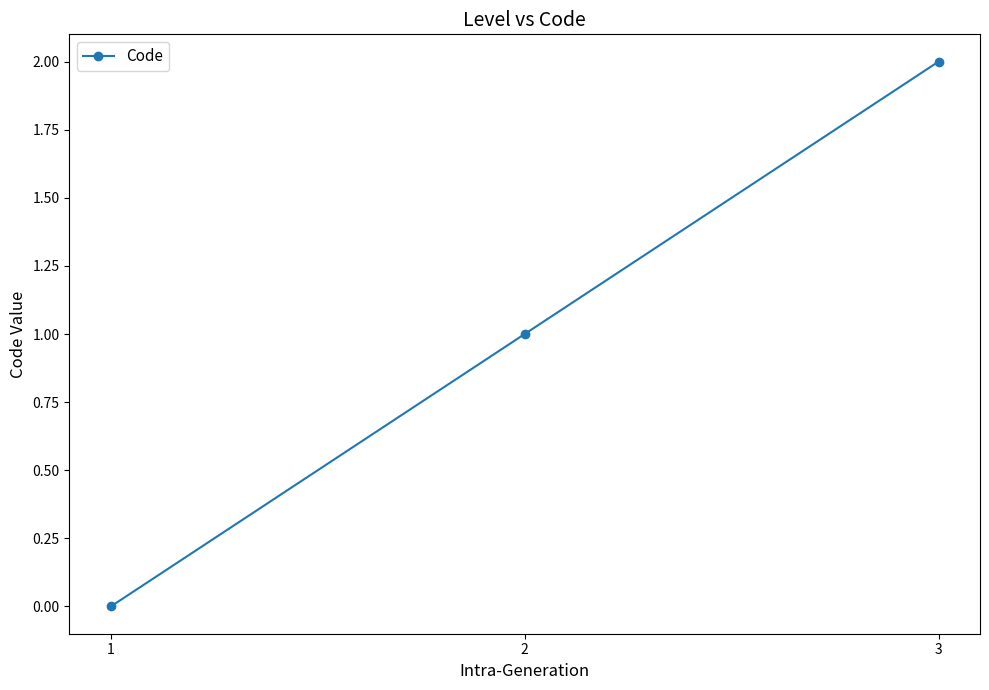

What is the sum of the values at 3 and 1?

2